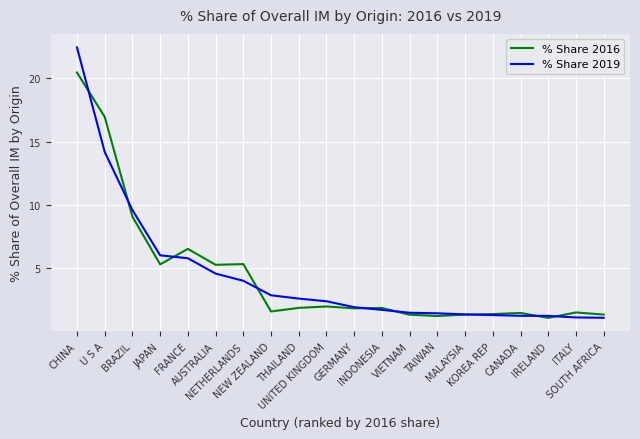

What position from the left is GERMANY?

11